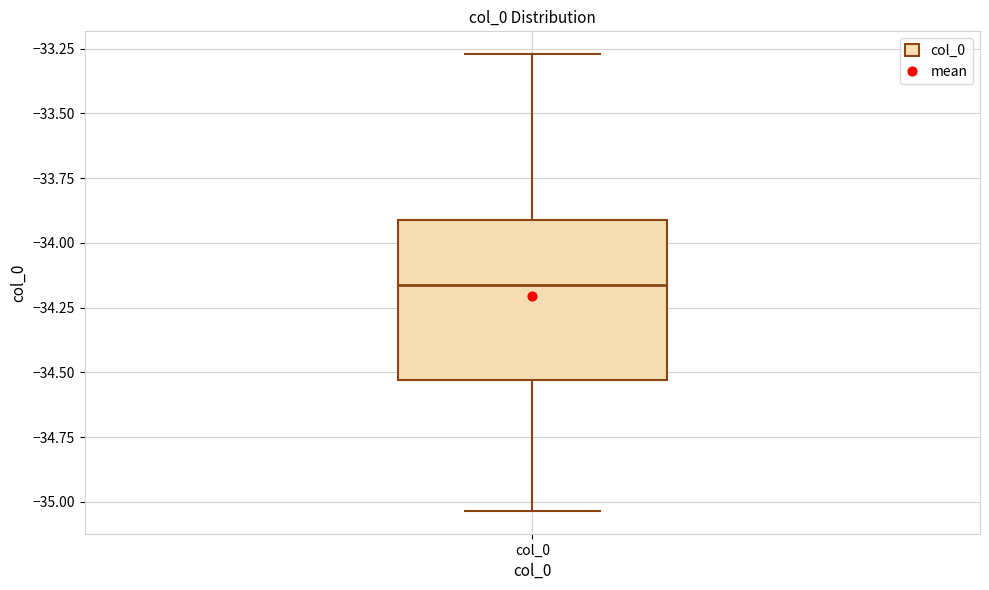

Where does the lower whisker of the box for col_0 end on the y-axis? The values are not printed on the chart, so give them approximately, as read against the axis.

-35.05